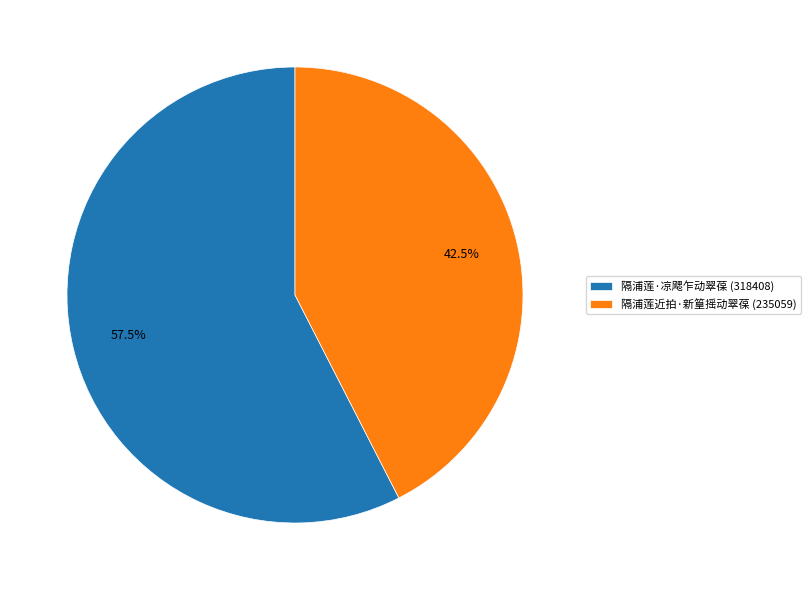

How much of the chart is everything except 隔浦莲近拍·新篁摇动翠葆?

57.5%